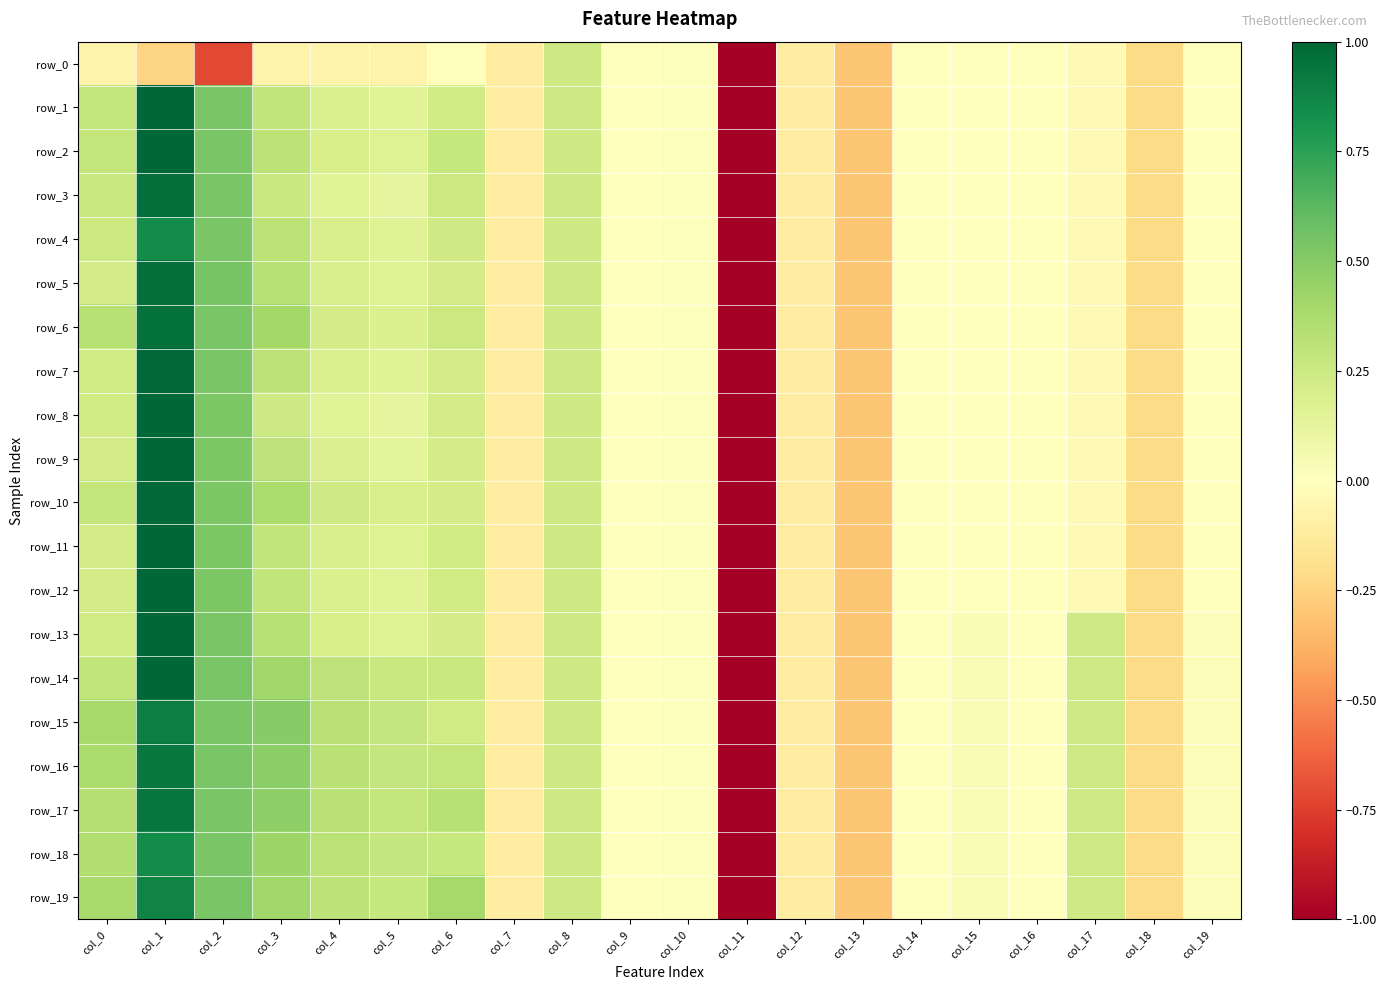

How many distinct data groups are displayed?

20